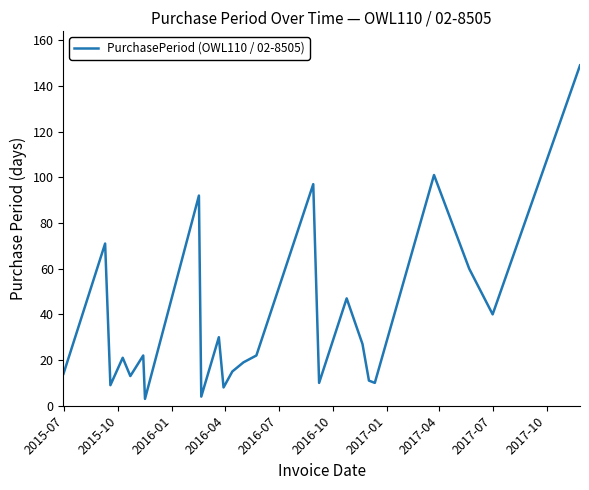

What is the difference between the maximum and minimum values?

146